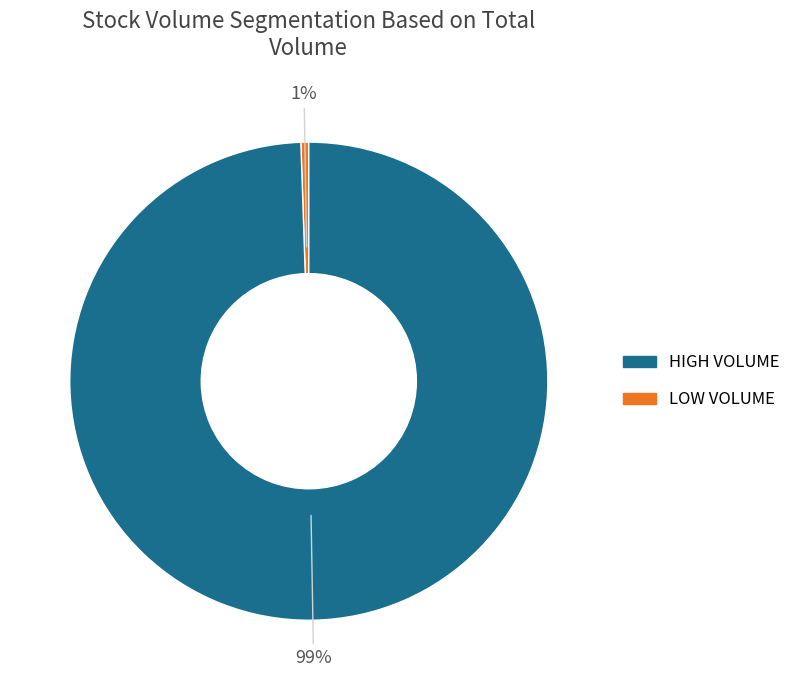

To the nearest percent, what is the average slice percentage?

50%